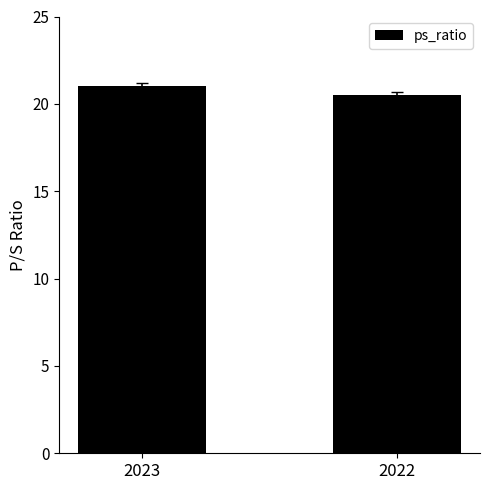

What is the change in value from 2023 to 2022?

-0.5